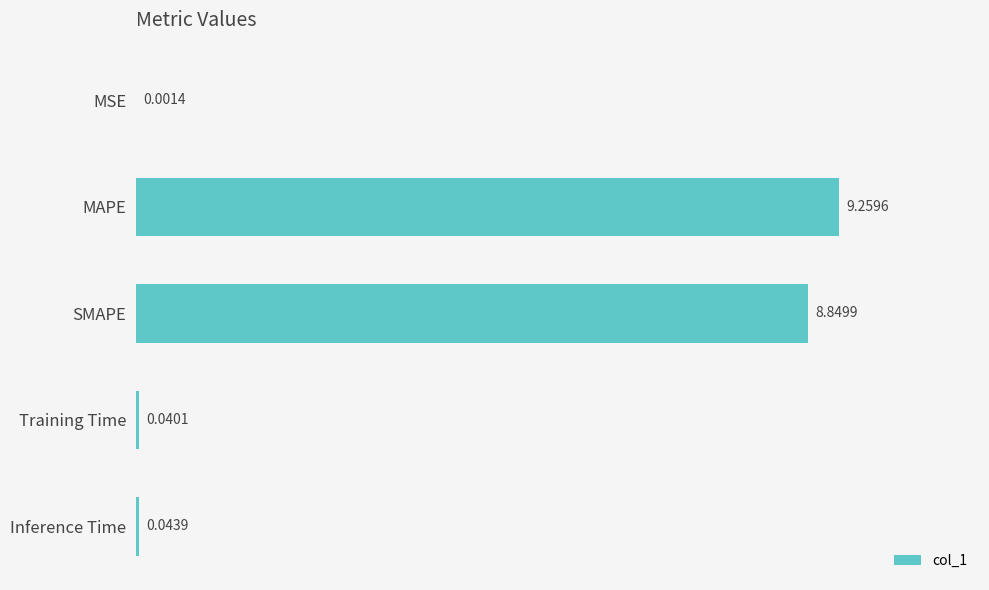

At which category does the chart reach its peak across all series?

MAPE